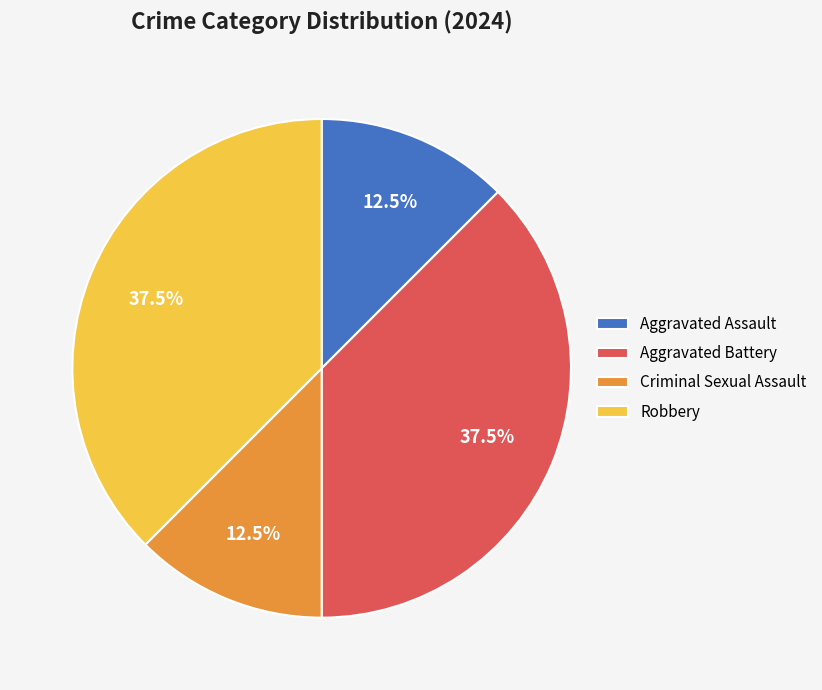

Does Criminal Sexual Assault account for over 50% of the chart?

No